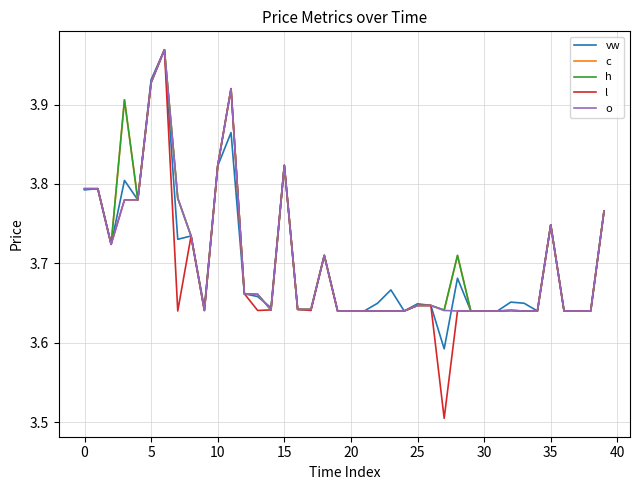

Which series has the widest spread of values?

l